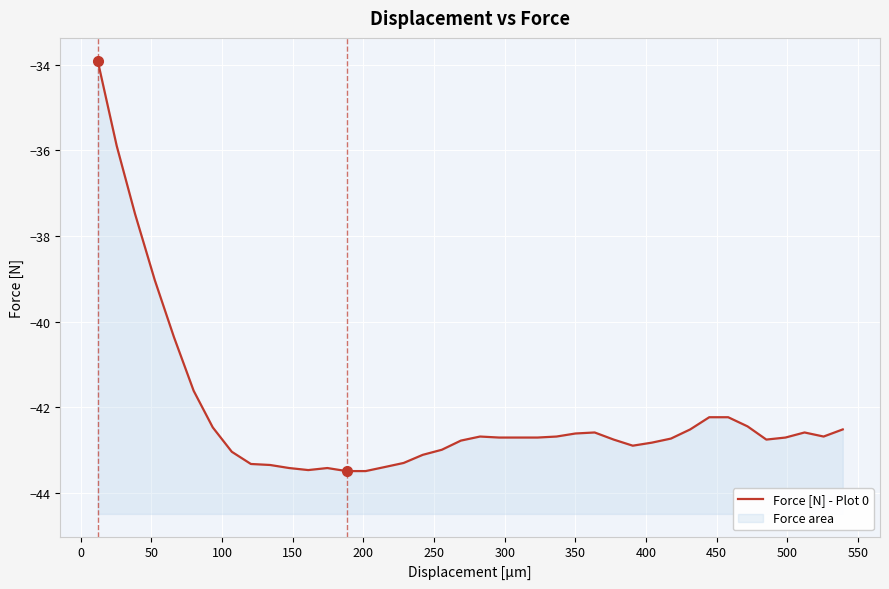

What is the difference between the maximum and second lowest values?

9.6